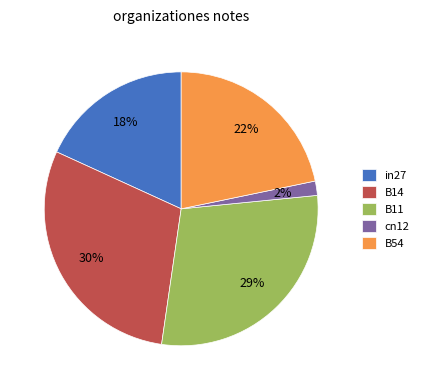

True or false: B14 accounts for 44% of the total.

False